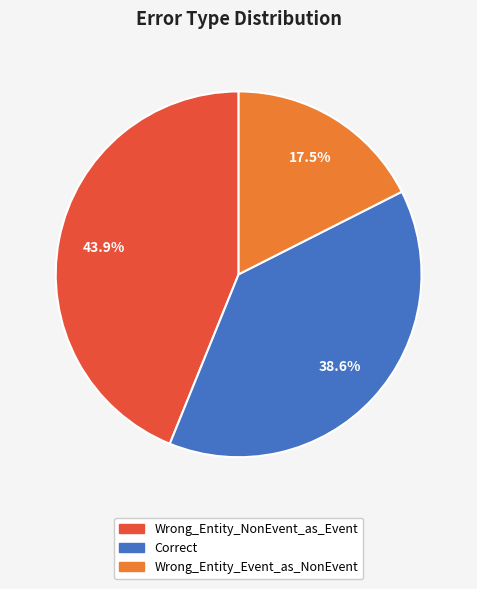

Is there any slice that represents more than half of the pie?

No